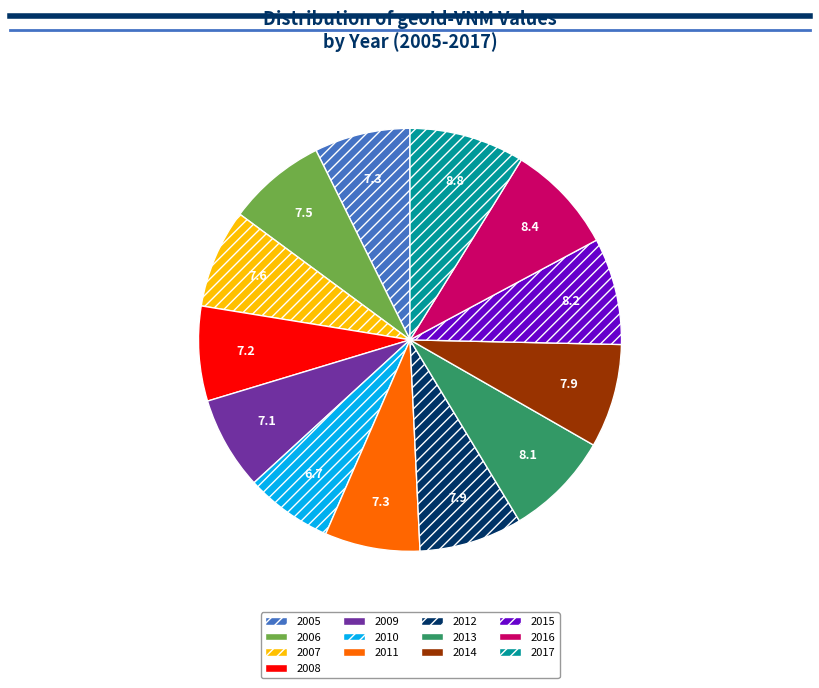

The 2010 slice represents 7% of the pie. True or false?

True